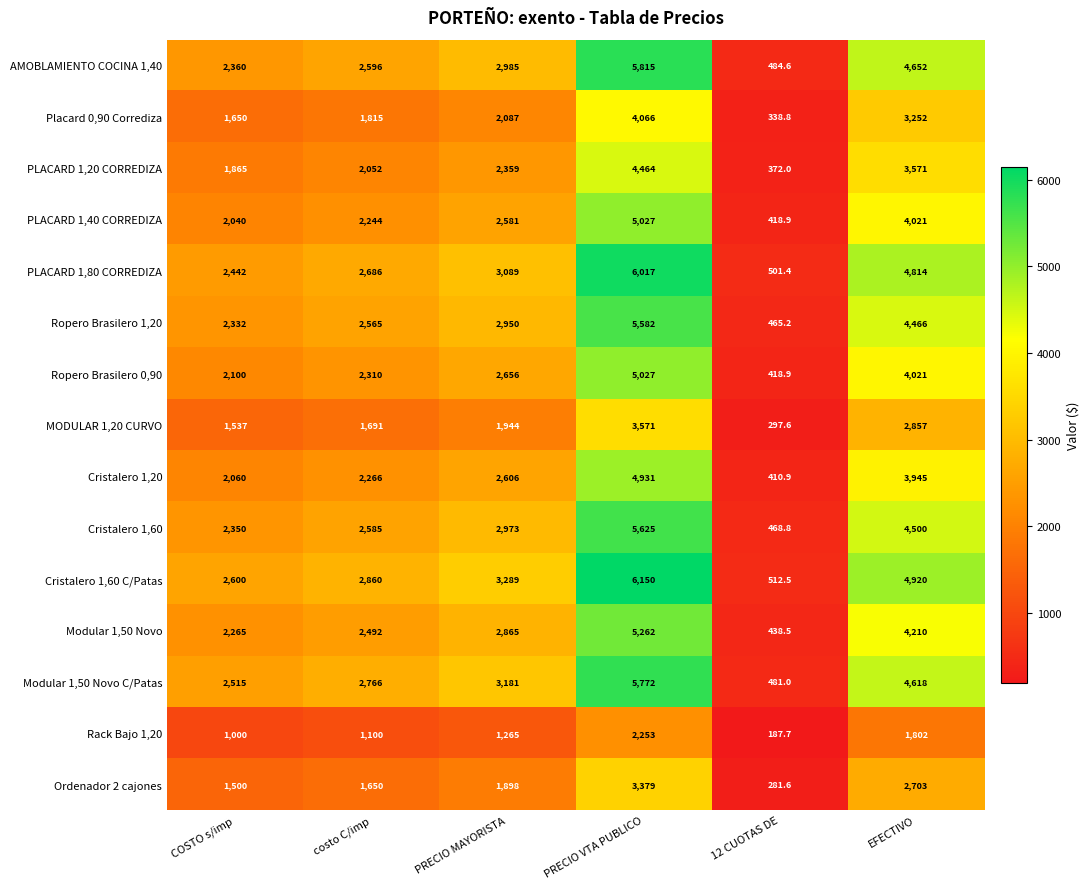

At which category is the sum across all series the highest?

PRECIO VTA PUBLICO